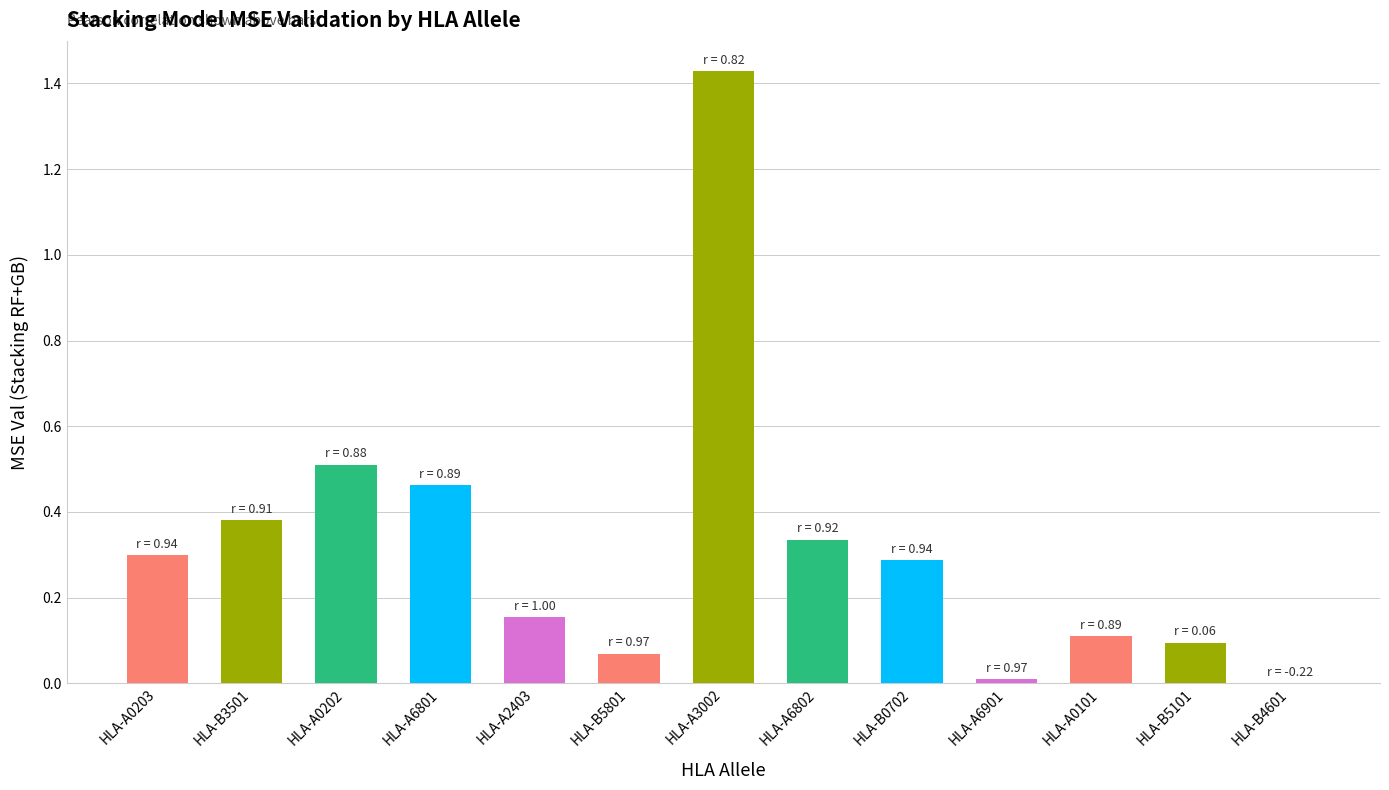

What is the sum of all values?

4.1